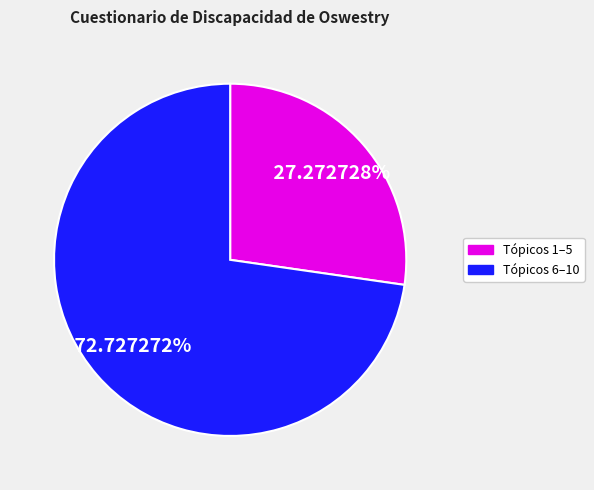

Is there any slice that represents more than half of the pie?

Yes